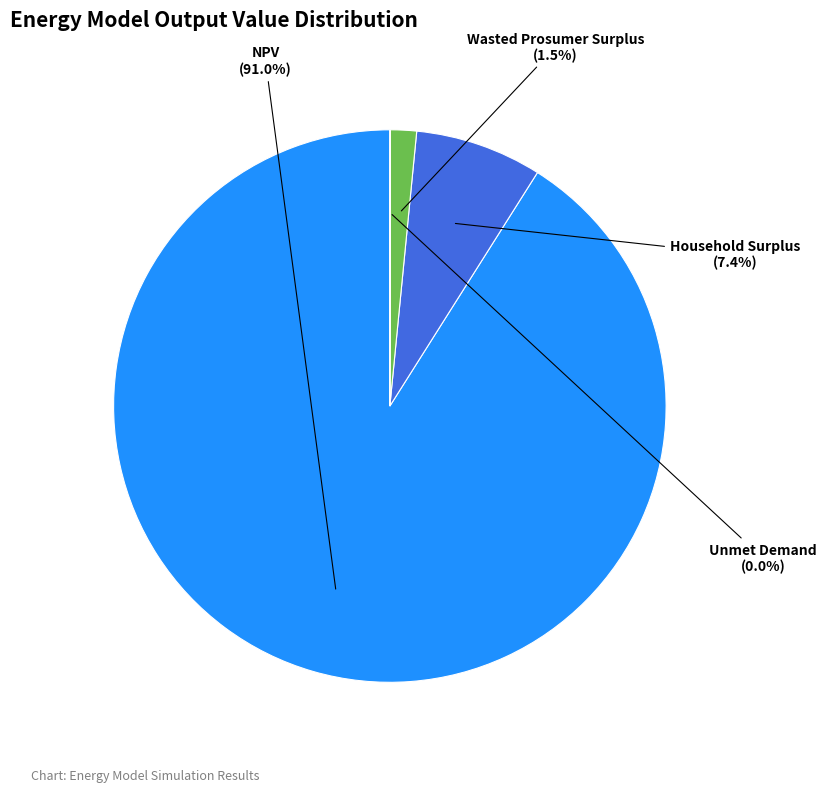

Is it true that NPV is 91% of the pie?

True